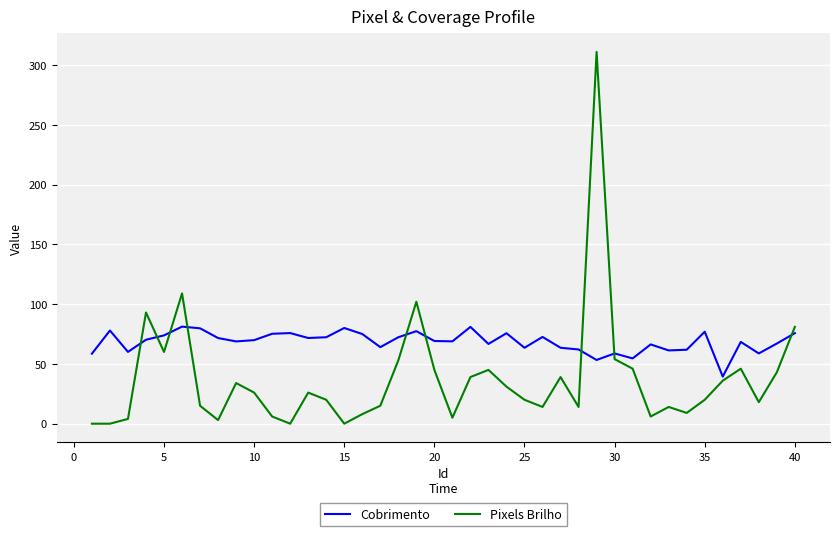

Rank the series by their average value, from lowest to highest.

Pixels Brilho, Cobrimento